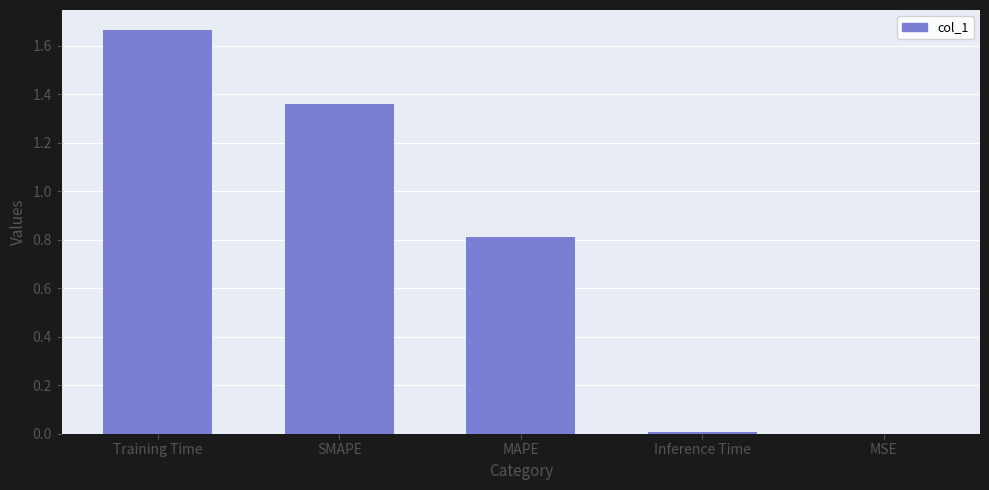

What is the sum of all values?

3.8